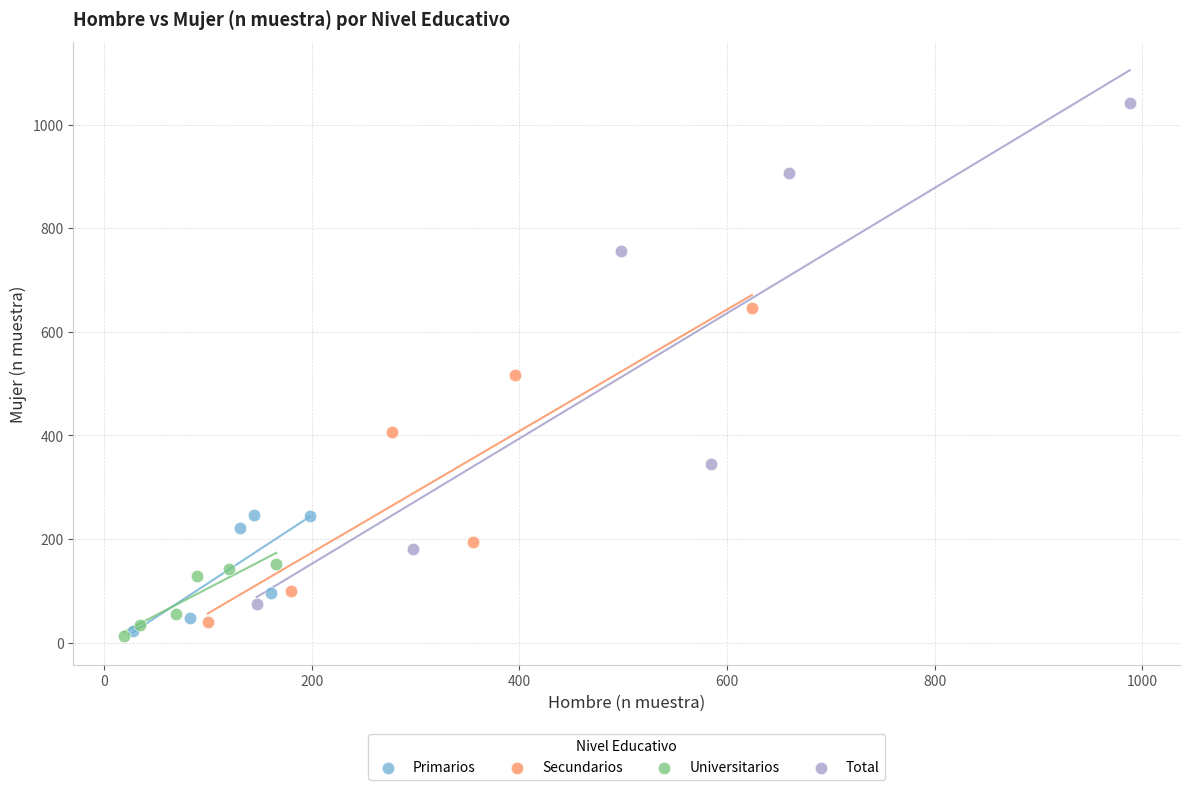

Which series has the largest Y range (max minus min)?

Total